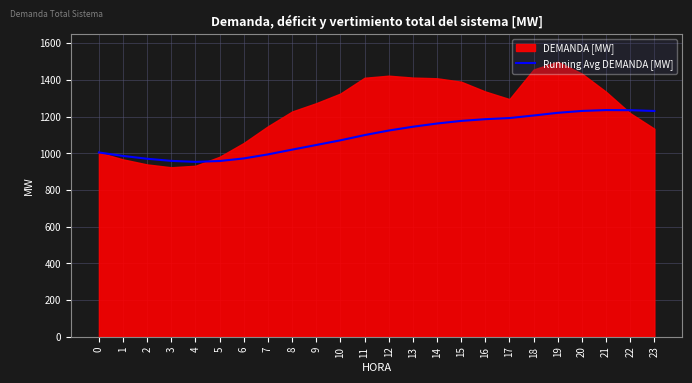

The value of Running Avg DEMANDA [MW] at 11 is 1099.5. True or false?

True